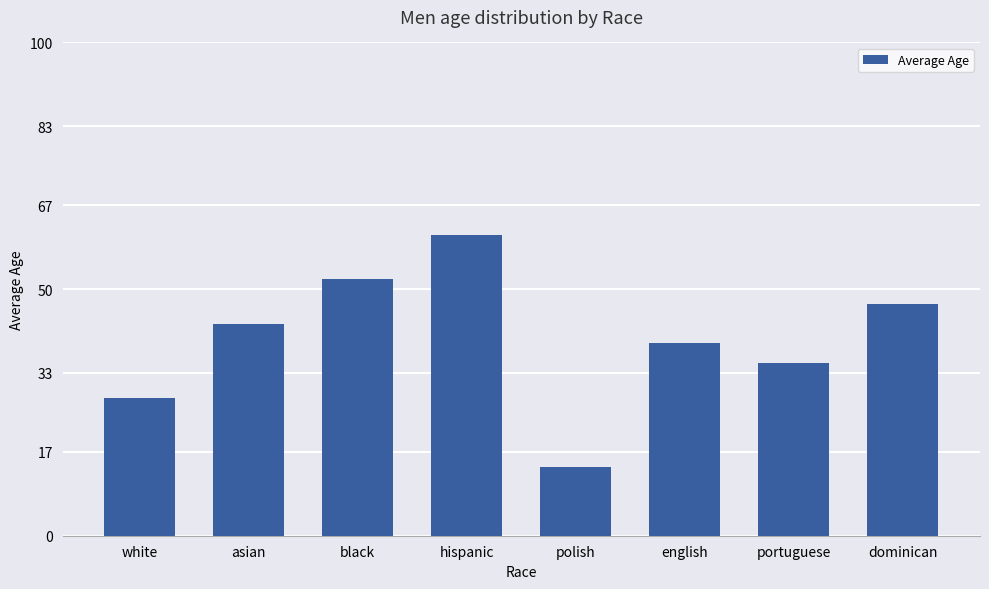

What is the approximate value at hispanic?

61